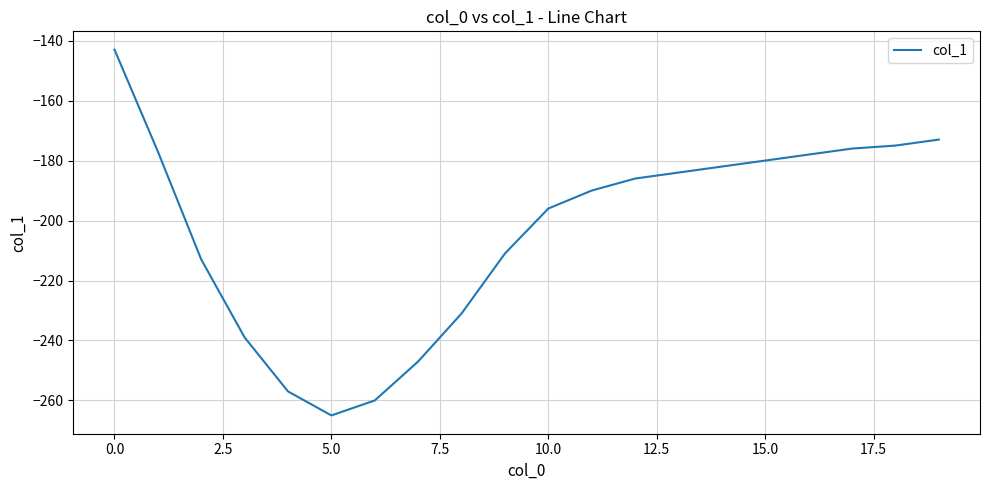

What is the minimum value shown in the chart?

-265